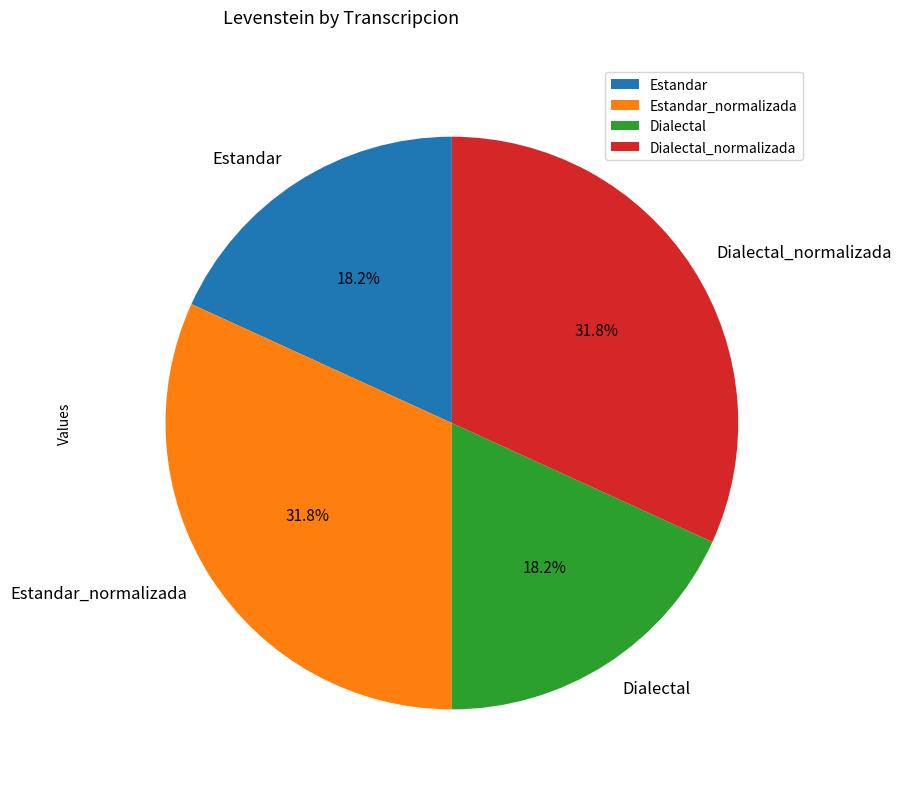

To the nearest percent, what is the combined percentage of Dialectal and Estandar?

36%